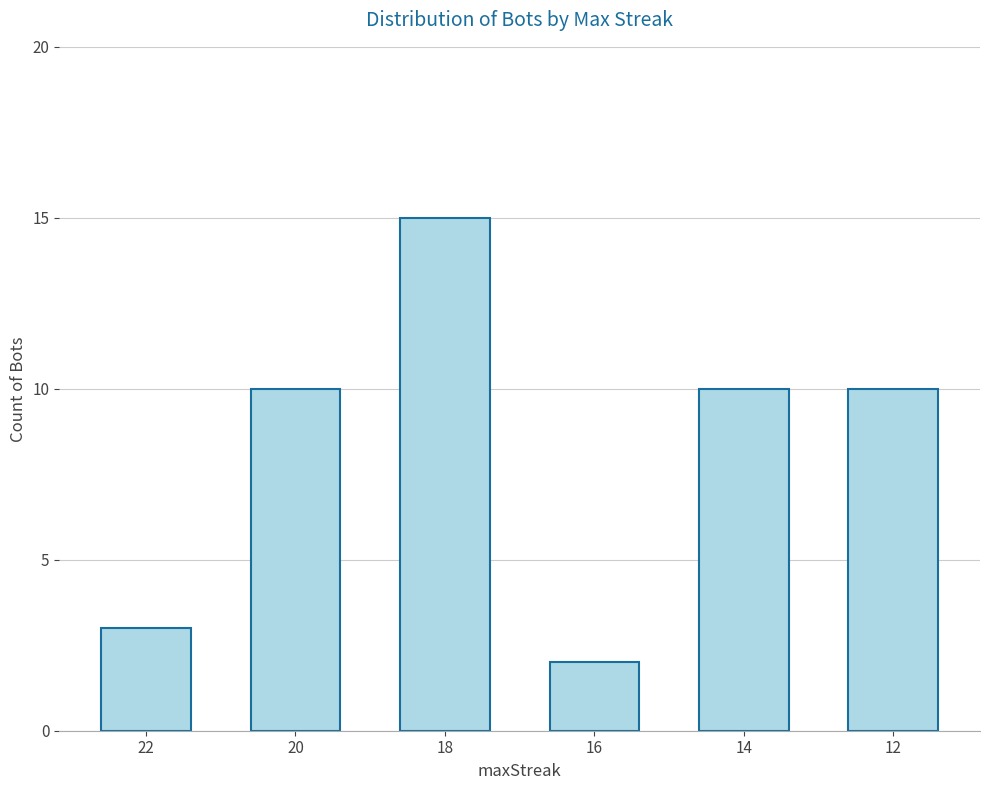

Reading left to right, list all the values displayed in this chart.

22=3	20=10	18=15	16=2	14=10	12=10